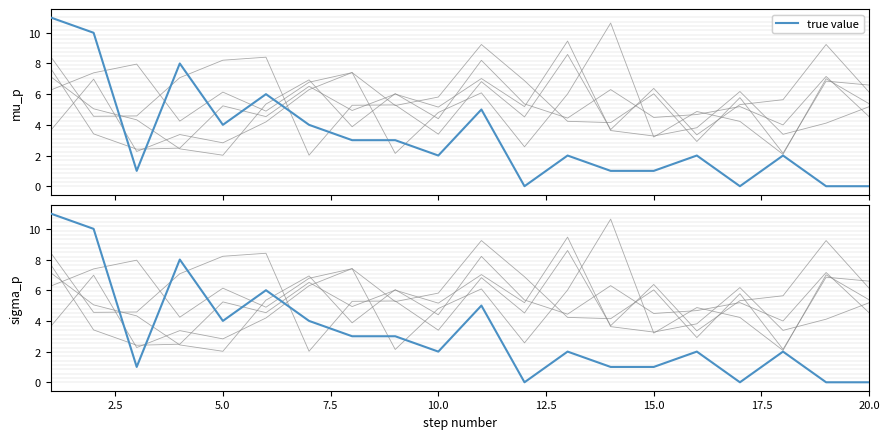

What is the greatest value displayed?

11.0